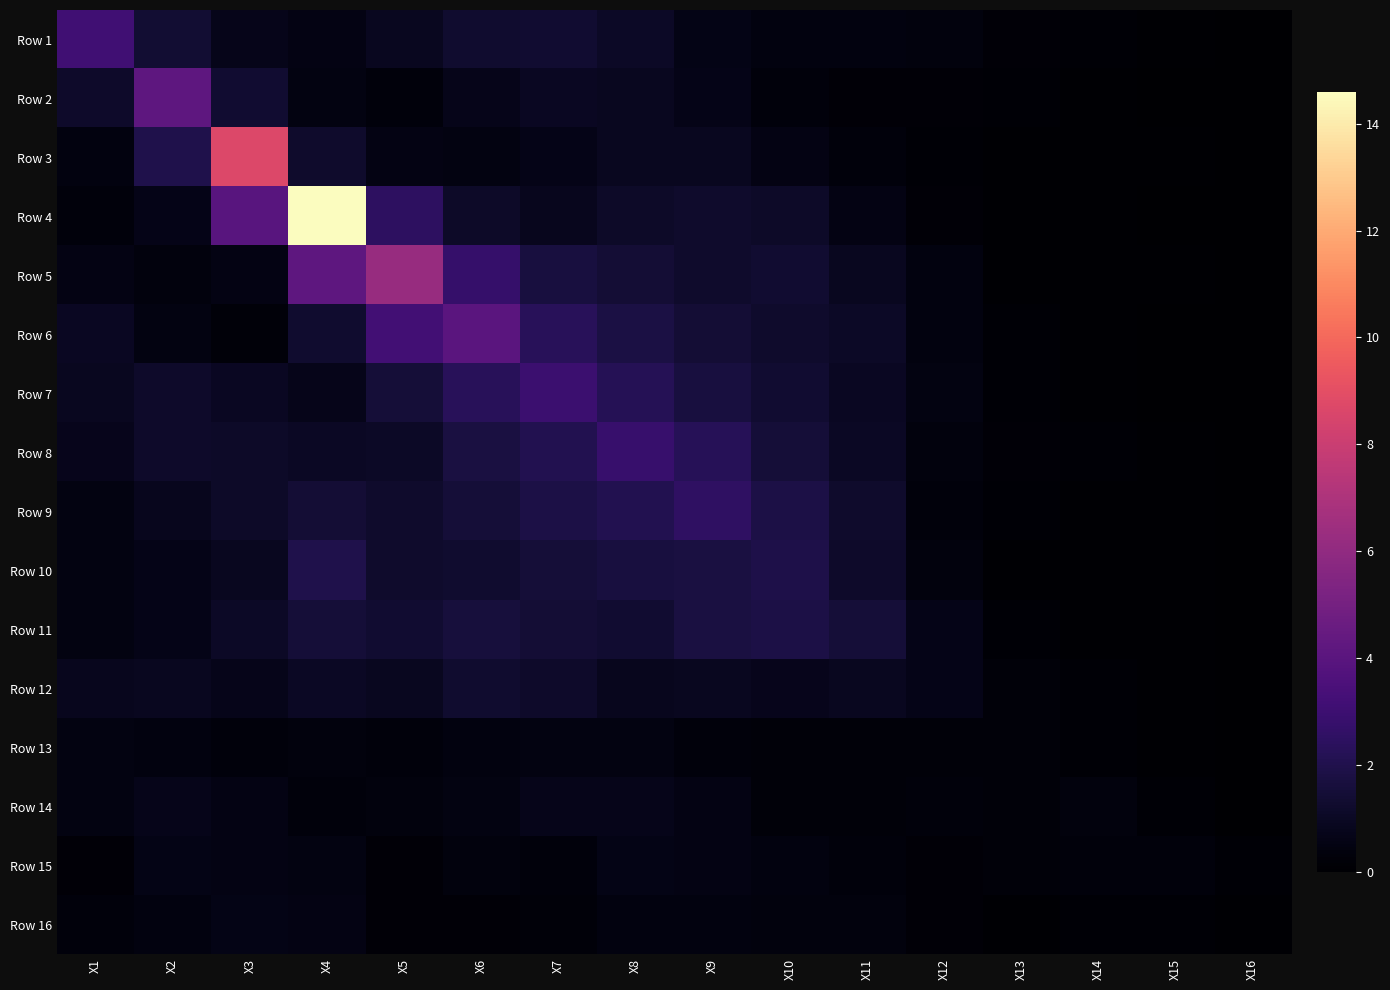

Reading left to right, transcribe all the data shown in this chart.

Row 1: X1=3.1	X2=1.4	X3=0.7	X4=0.5	X5=0.9	X6=1.3	X7=1.3	X8=1.1	X9=0.6	X10=0.4	X11=0.4	X12=0.4	X13=0.2	X14=0.2	X15=0.1	X16=0.0
Row 2: X1=1.1	X2=4.2	X3=1.3	X4=0.5	X5=0.3	X6=0.7	X7=0.9	X8=0.9	X9=0.7	X10=0.3	X11=0.2	X12=0.2	X13=0.1	X14=0.1	X15=0.1	X16=0.0
Row 3: X1=0.4	X2=2.0	X3=8.7	X4=1.2	X5=0.5	X6=0.5	X7=0.6	X8=0.9	X9=0.9	X10=0.5	X11=0.3	X12=0.2	X13=0.1	X14=0.1	X15=0.1	X16=0.0
Row 4: X1=0.3	X2=0.6	X3=4.0	X4=14.6	X5=2.5	X6=1.1	X7=0.8	X8=1.1	X9=1.2	X10=1.1	X11=0.6	X12=0.2	X13=0.1	X14=0.1	X15=0.0	X16=0.0
Row 5: X1=0.6	X2=0.4	X3=0.5	X4=4.2	X5=6.2	X6=2.8	X7=1.7	X8=1.5	X9=1.2	X10=1.4	X11=0.9	X12=0.4	X13=0.1	X14=0.1	X15=0.1	X16=0.0
Row 6: X1=0.9	X2=0.5	X3=0.3	X4=1.3	X5=3.1	X6=4.0	X7=2.3	X8=1.8	X9=1.5	X10=1.2	X11=1.1	X12=0.4	X13=0.1	X14=0.1	X15=0.0	X16=0.0
Row 7: X1=0.9	X2=1.2	X3=1.0	X4=0.7	X5=1.5	X6=2.3	X7=2.9	X8=2.2	X9=1.7	X10=1.3	X11=0.9	X12=0.5	X13=0.2	X14=0.1	X15=0.0	X16=0.0
Row 8: X1=0.8	X2=1.2	X3=1.1	X4=1.0	X5=1.0	X6=1.7	X7=2.1	X8=2.8	X9=2.2	X10=1.5	X11=1.0	X12=0.4	X13=0.2	X14=0.1	X15=0.1	X16=0.0
Row 9: X1=0.5	X2=0.8	X3=1.1	X4=1.5	X5=1.2	X6=1.5	X7=1.9	X8=2.1	X9=2.5	X10=1.8	X11=1.2	X12=0.3	X13=0.1	X14=0.1	X15=0.1	X16=0.0
Row 10: X1=0.5	X2=0.7	X3=0.9	X4=2.0	X5=1.2	X6=1.3	X7=1.5	X8=1.7	X9=1.7	X10=1.9	X11=1.2	X12=0.4	X13=0.1	X14=0.1	X15=0.1	X16=0.1
Row 11: X1=0.5	X2=0.7	X3=1.0	X4=1.5	X5=1.3	X6=1.6	X7=1.4	X8=1.3	X9=1.7	X10=1.9	X11=1.5	X12=0.7	X13=0.1	X14=0.1	X15=0.1	X16=0.0
Row 12: X1=0.8	X2=0.9	X3=0.7	X4=1.0	X5=0.9	X6=1.3	X7=1.2	X8=0.8	X9=0.9	X10=0.8	X11=0.9	X12=0.7	X13=0.3	X14=0.1	X15=0.1	X16=0.0
Row 13: X1=0.5	X2=0.4	X3=0.3	X4=0.4	X5=0.3	X6=0.4	X7=0.5	X8=0.5	X9=0.3	X10=0.2	X11=0.2	X12=0.3	X13=0.2	X14=0.2	X15=0.1	X16=0.0
Row 14: X1=0.5	X2=0.7	X3=0.6	X4=0.3	X5=0.4	X6=0.5	X7=0.7	X8=0.7	X9=0.6	X10=0.3	X11=0.3	X12=0.3	X13=0.3	X14=0.4	X15=0.1	X16=0.0
Row 15: X1=0.2	X2=0.6	X3=0.5	X4=0.5	X5=0.2	X6=0.3	X7=0.3	X8=0.6	X9=0.6	X10=0.4	X11=0.3	X12=0.2	X13=0.2	X14=0.3	X15=0.3	X16=0.1
Row 16: X1=0.3	X2=0.4	X3=0.6	X4=0.5	X5=0.2	X6=0.2	X7=0.2	X8=0.4	X9=0.4	X10=0.4	X11=0.3	X12=0.2	X13=0.1	X14=0.2	X15=0.1	X16=0.1